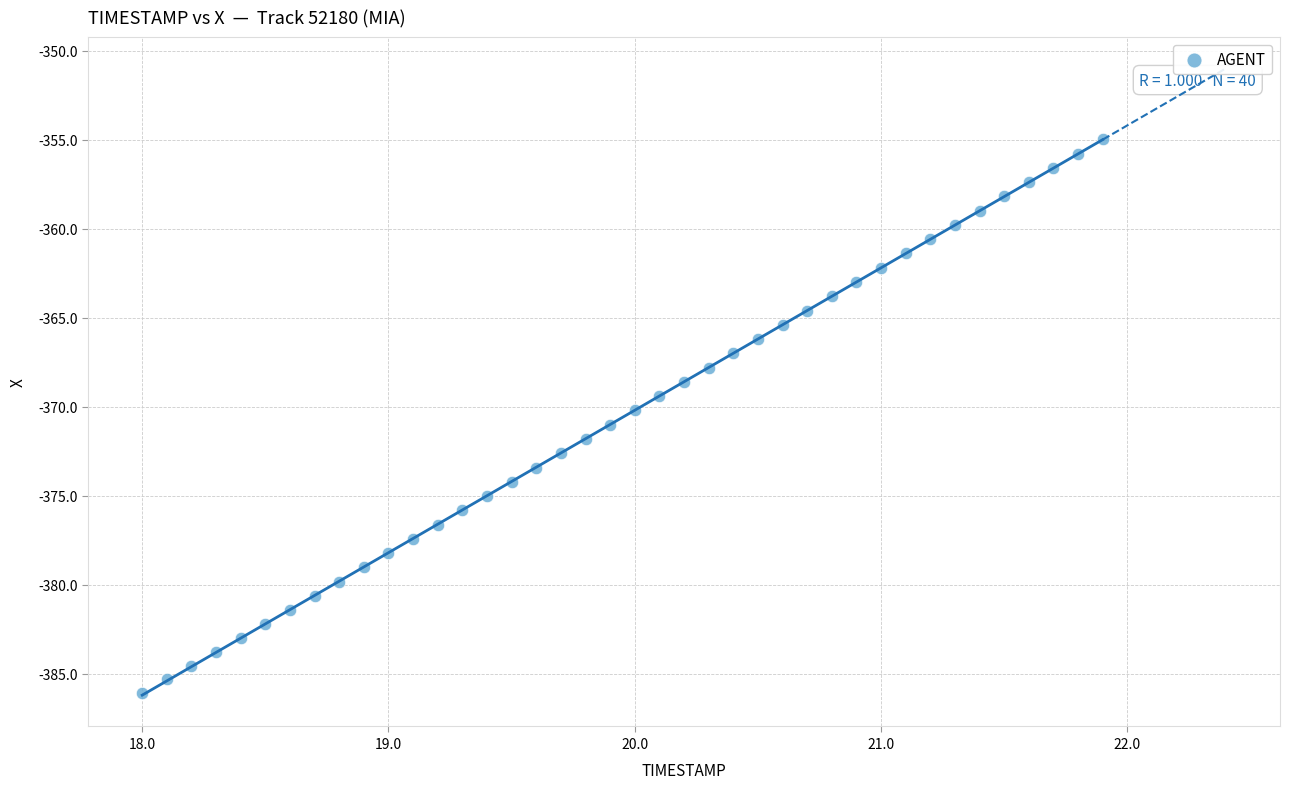

What is the range of Y values (max minus min)?

31.1